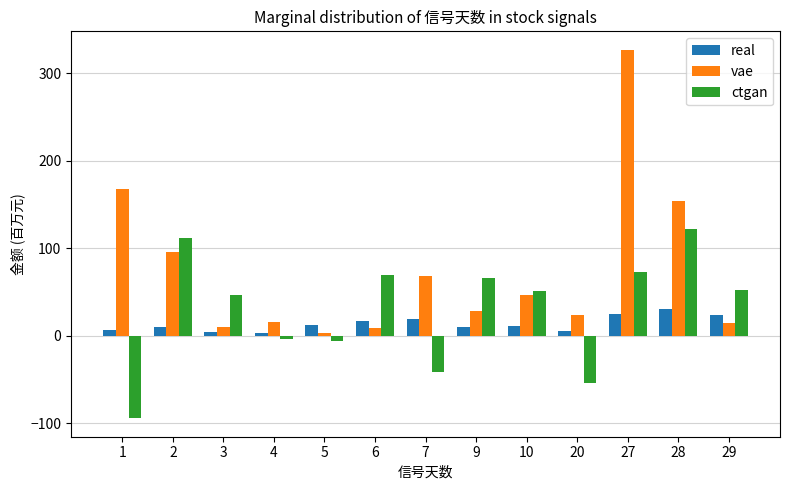

How many values in the vae series are below 27?

6